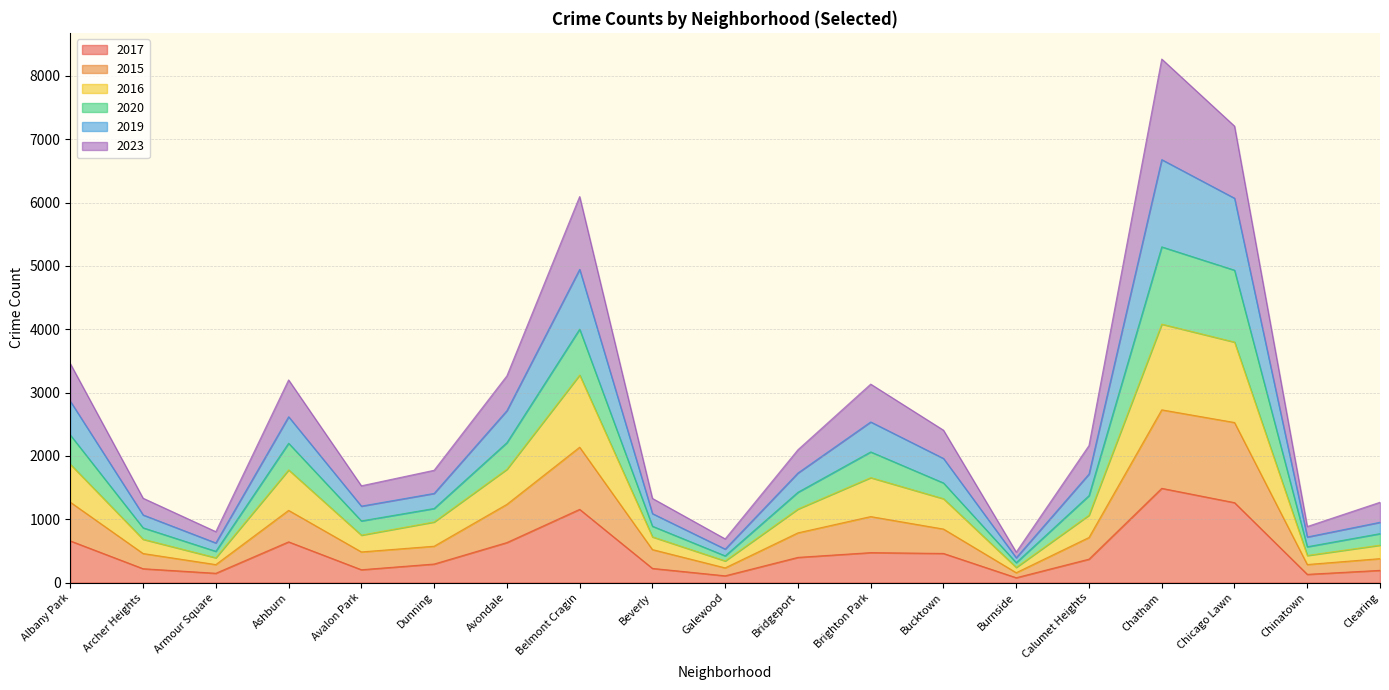

Is the value of 2015 at Dunning greater than the value of 2020 at Chatham?

No